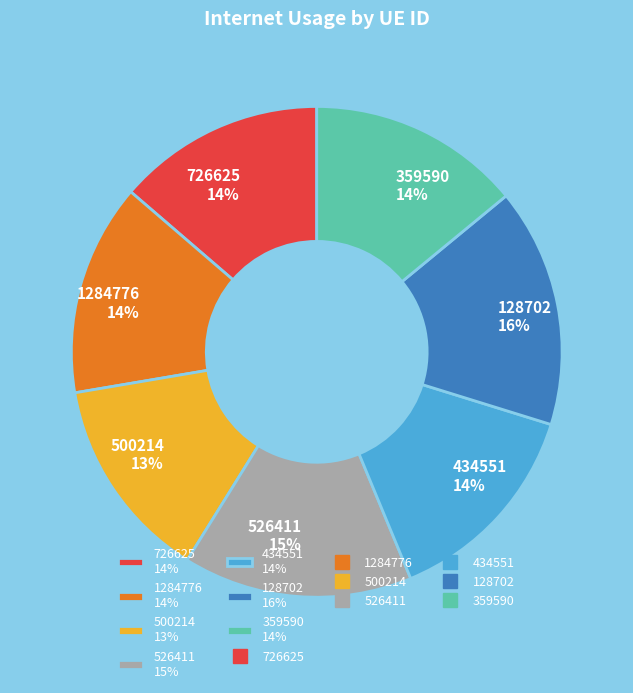

Count the number of slices in the pie.

7